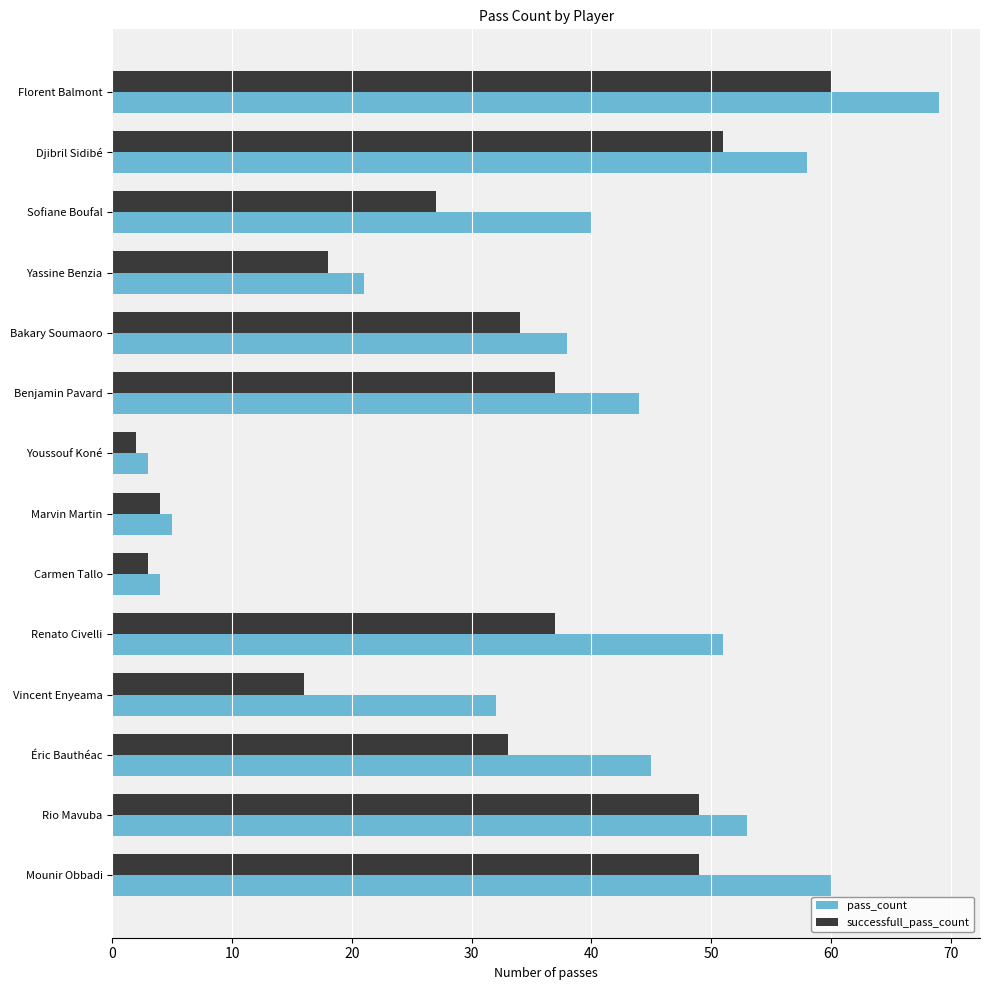

Is it true that pass_count equals 5 at Marvin Martin?

True